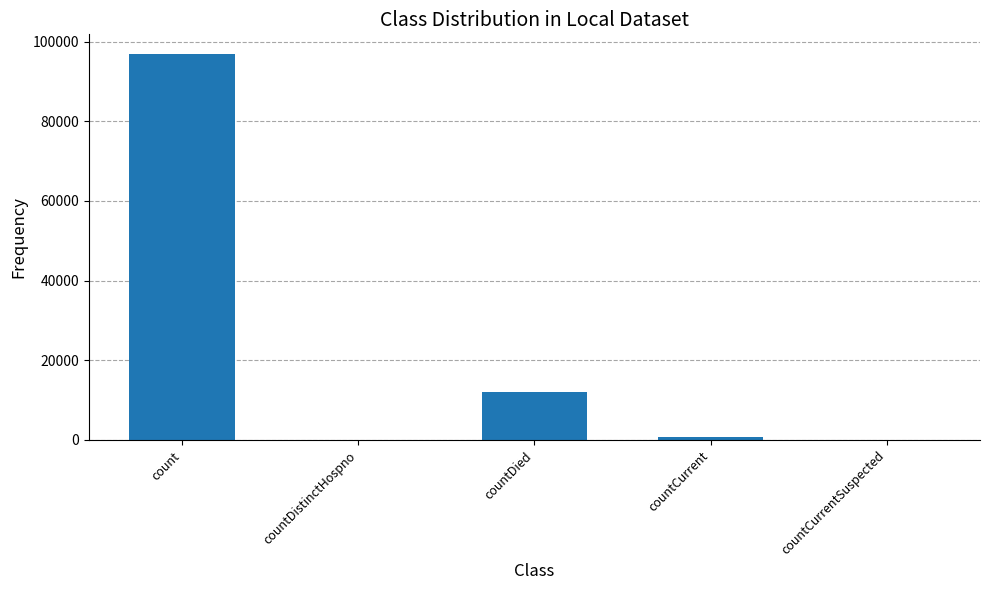

True or false: the data shows 12026 at countDied.

True